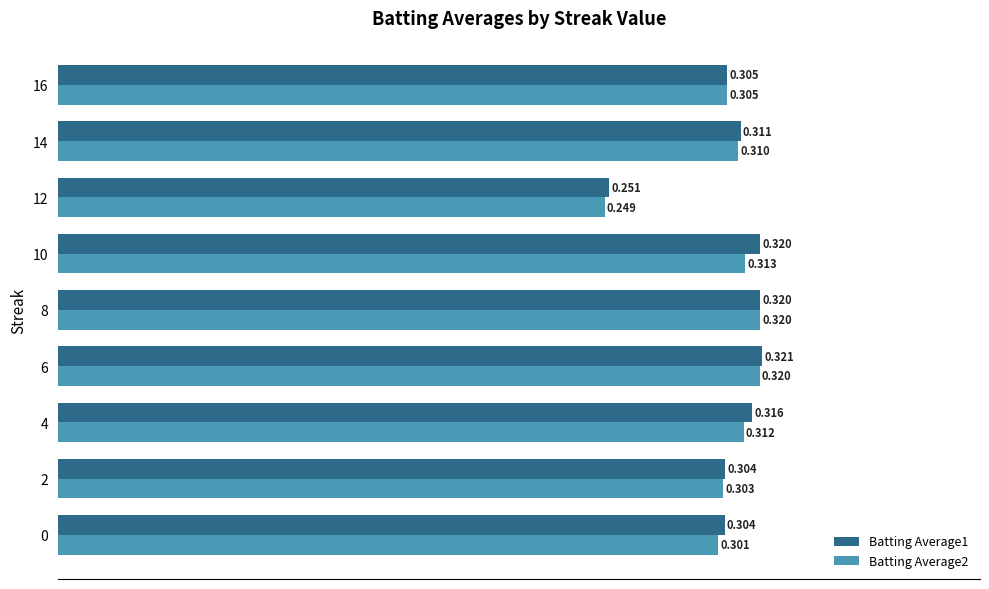

Is the value of Batting Average2 at 6 greater than the value of Batting Average1 at 6?

No